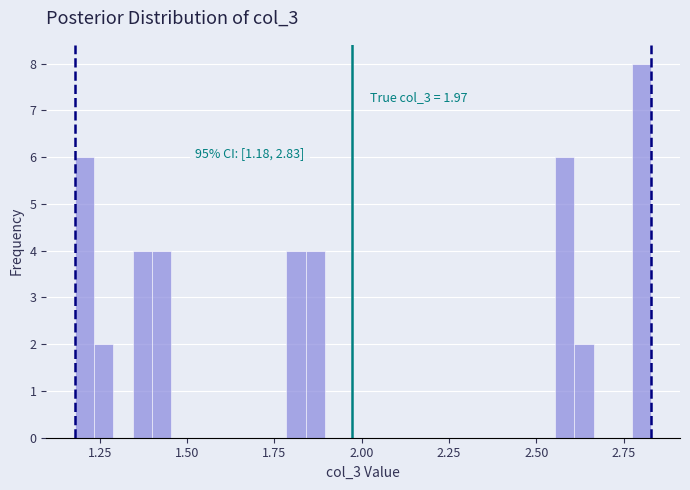

Around what value on the x-axis is the tallest bar? Give the approximate position of its centre, as read against the axis.

2.80